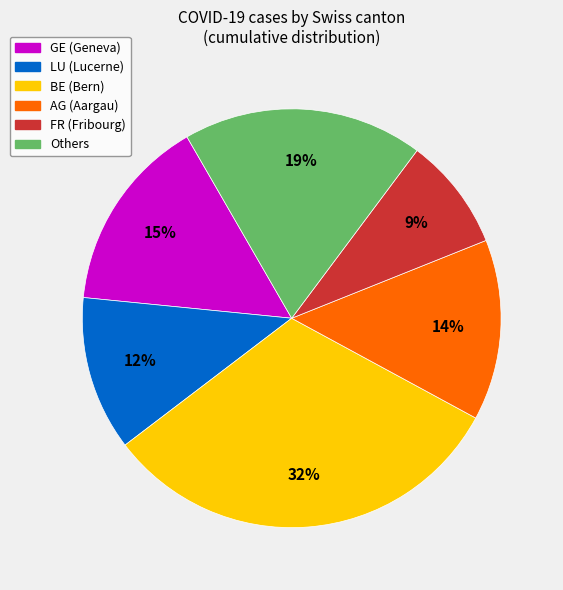

Does any single category account for the majority?

No